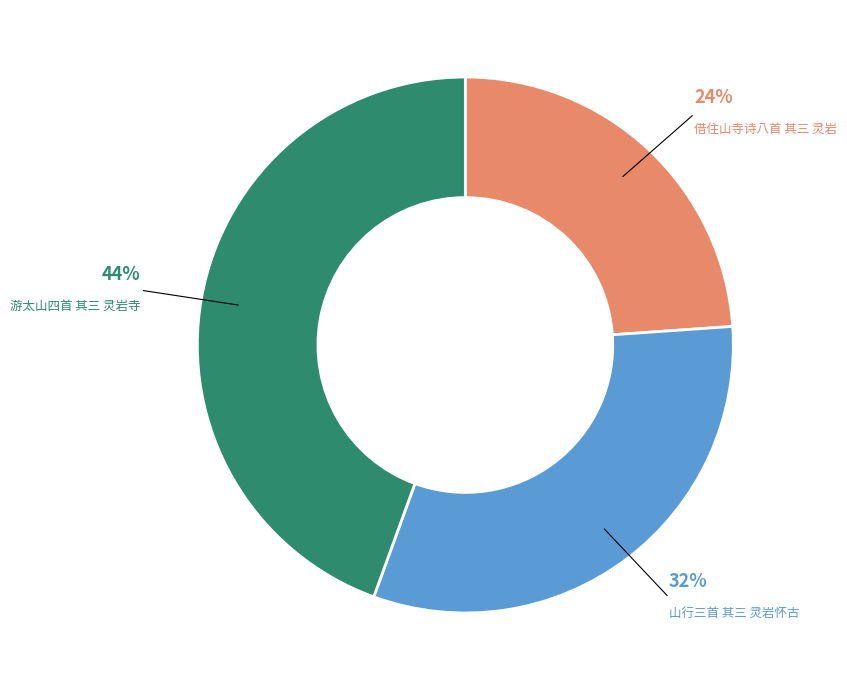

To the nearest percent, what is the difference between the 借住山寺诗八首 其三 灵岩 and 山行三首 其三 灵岩怀古 slice percentages?

8%